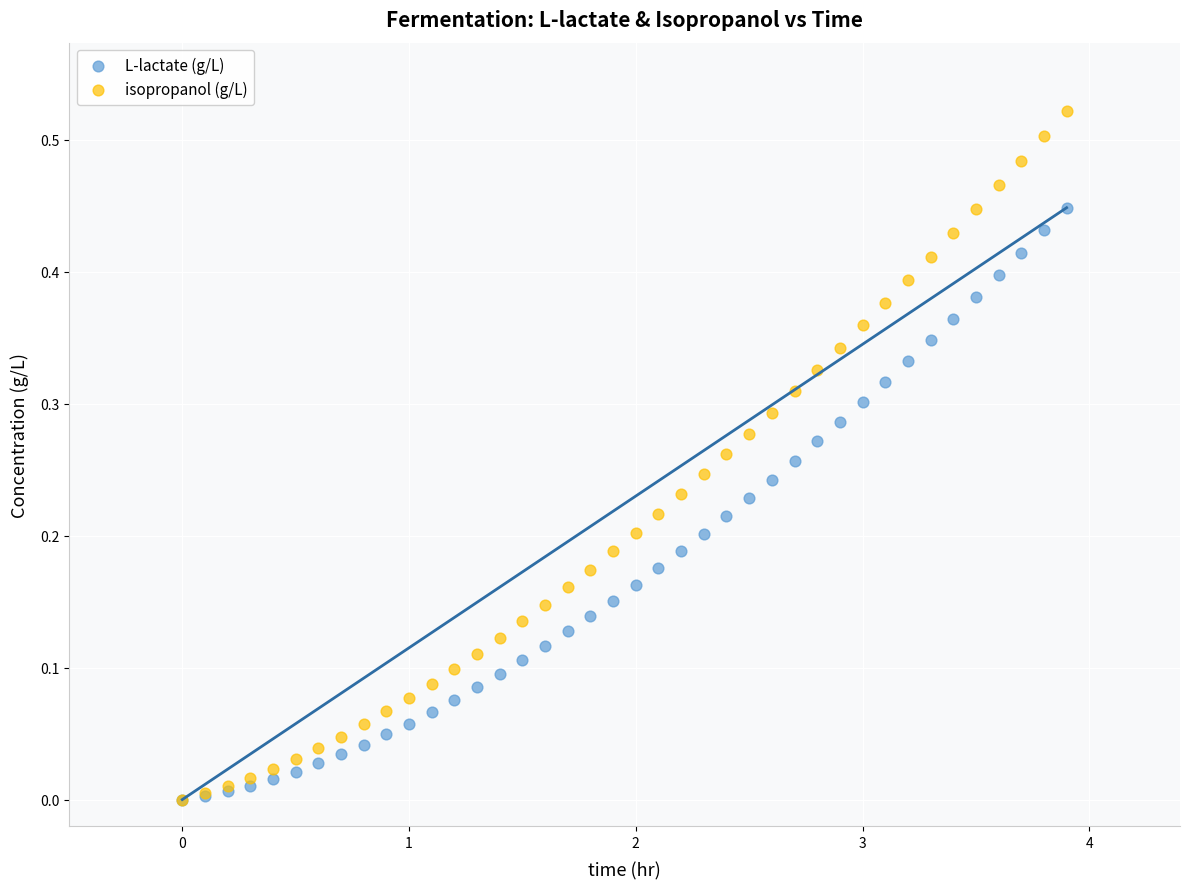

Which series has the largest Y range (max minus min)?

isopropanol (g/L)